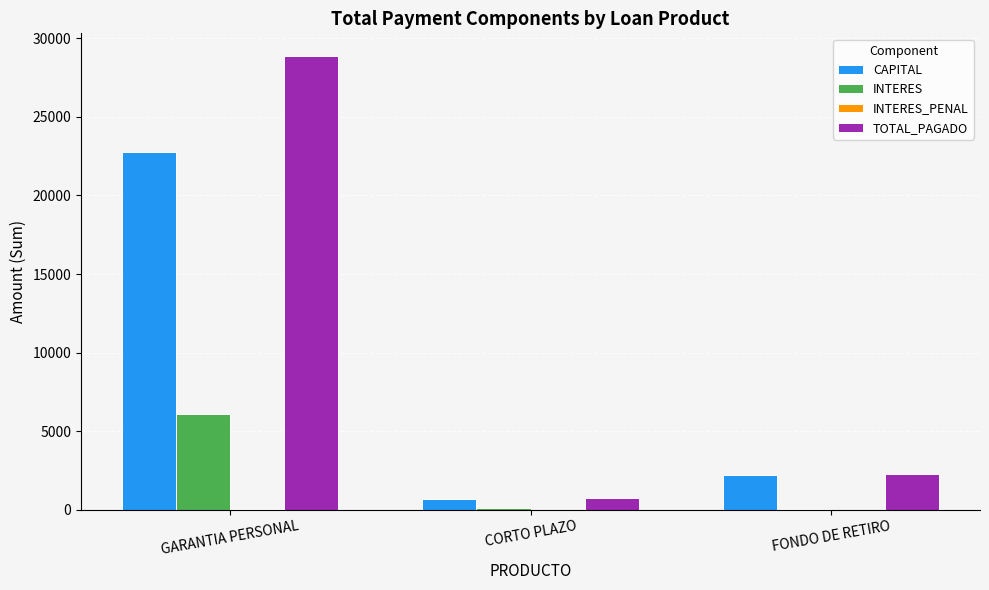

What is the maximum value shown in the chart?

28872.0